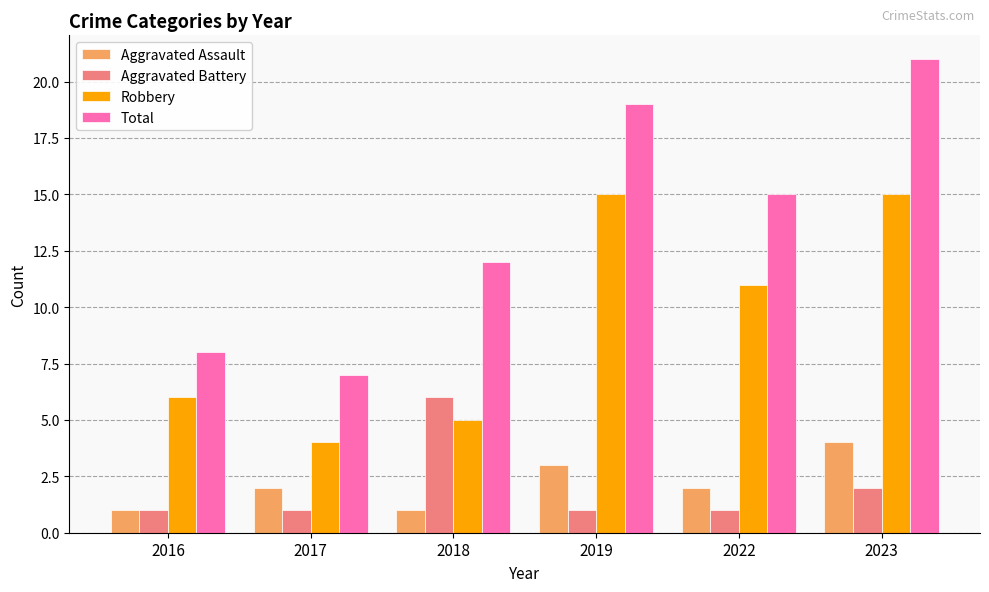

Rank the series at 2019 from lowest to highest value.

Aggravated Battery, Aggravated Assault, Robbery, Total